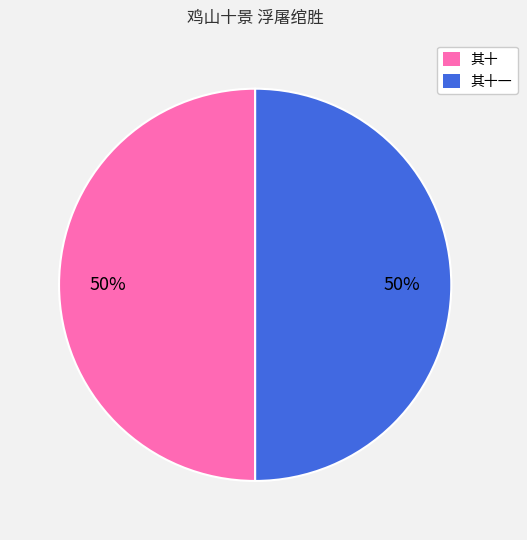

To the nearest percent, what is the average slice percentage?

50%